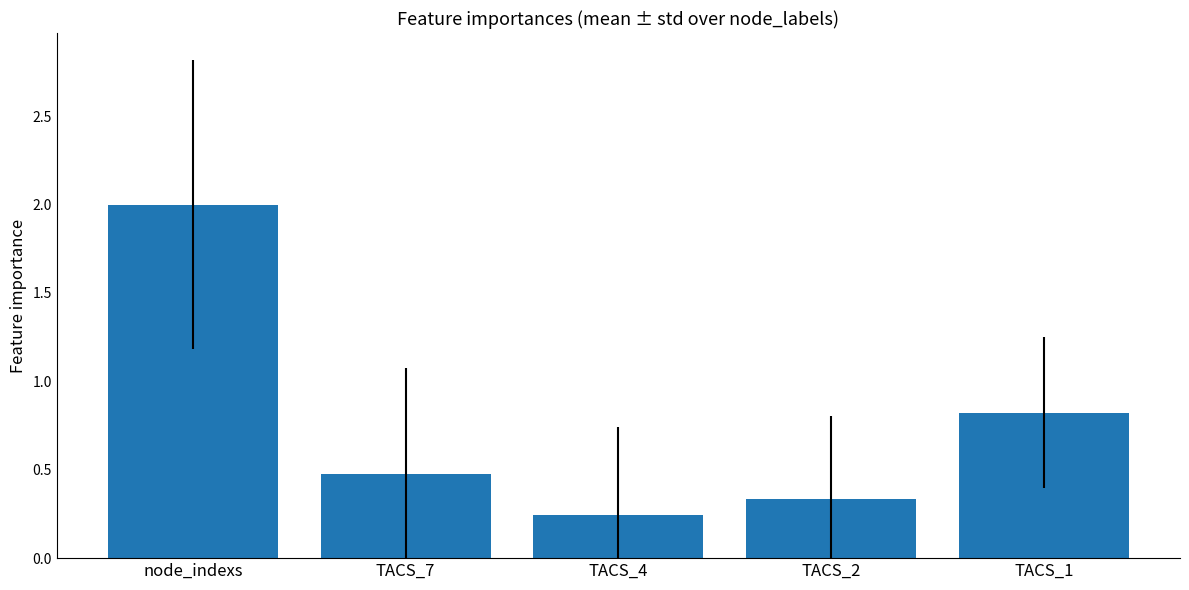

How many series are shown in this chart?

1